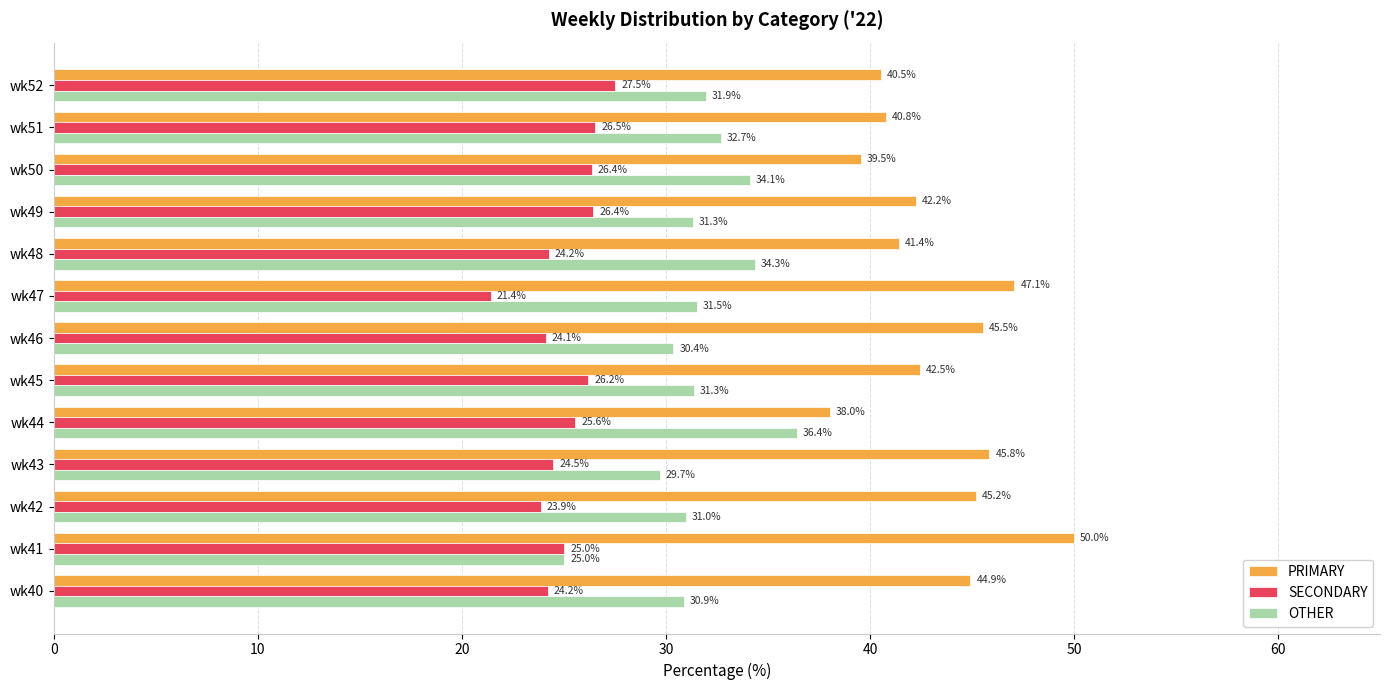

How many values in the OTHER series are below 31?

5